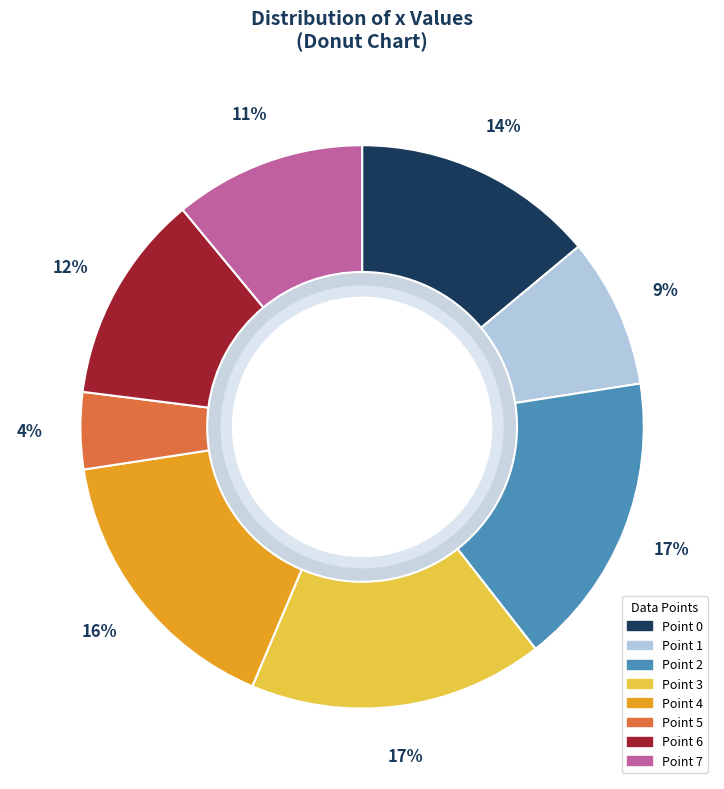

To the nearest percent, what is the difference between the largest and smallest slice percentages?

13%